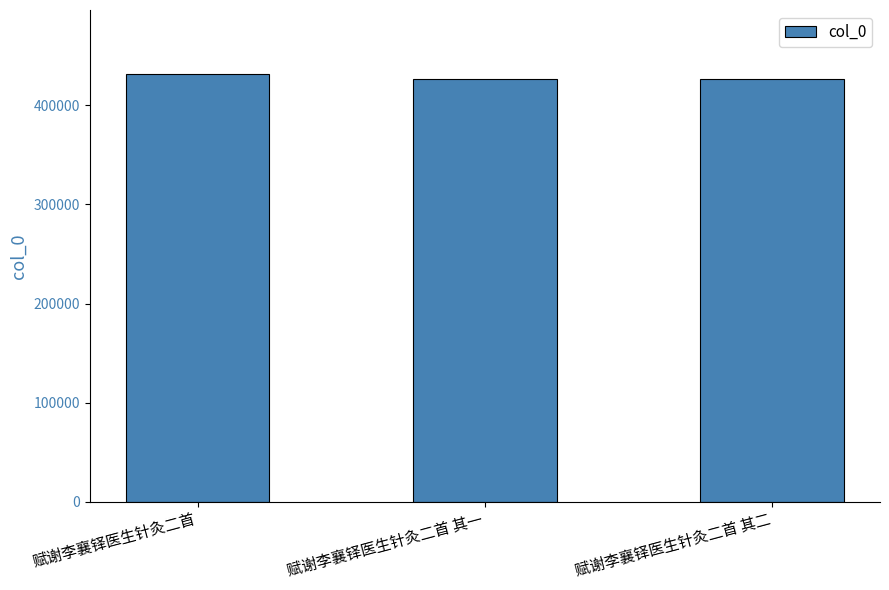

Approximately how many times larger is the value at 赋谢李襄铎医生针灸二首 其一 compared to 赋谢李襄铎医生针灸二首 其二?

1.0